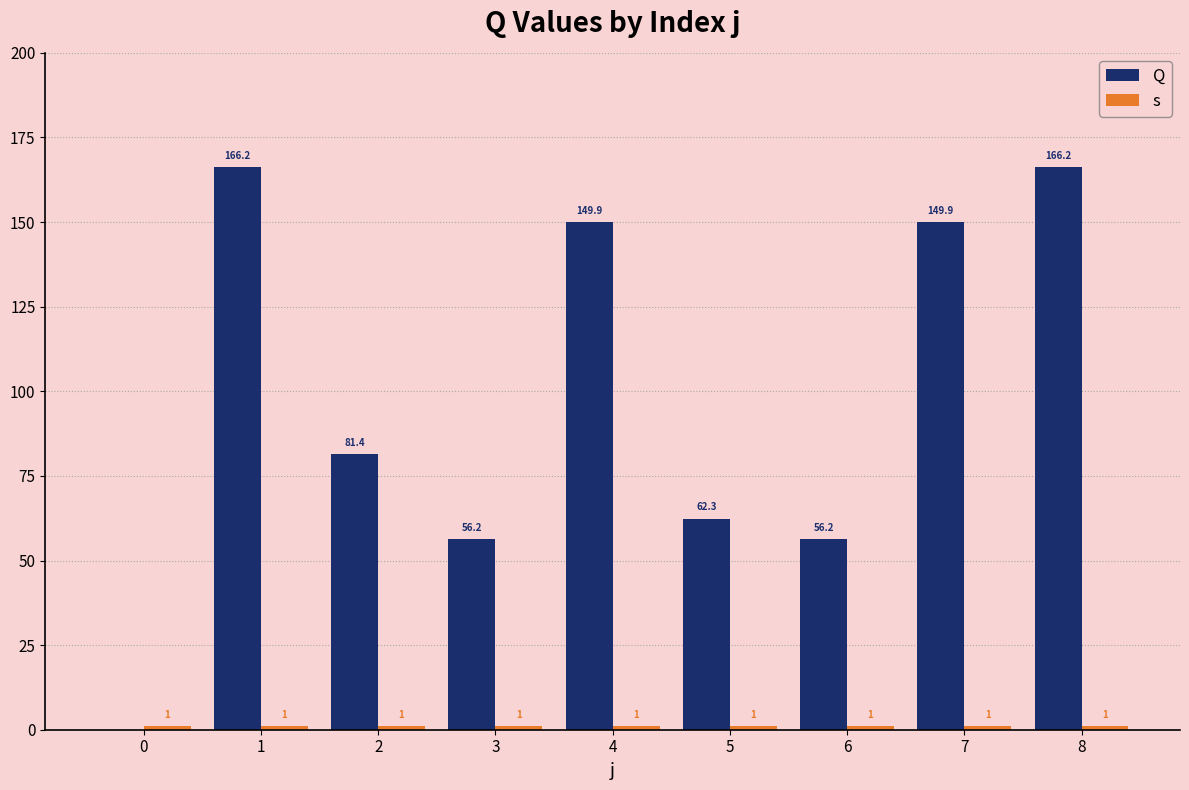

Which series has the largest total across all categories?

Q